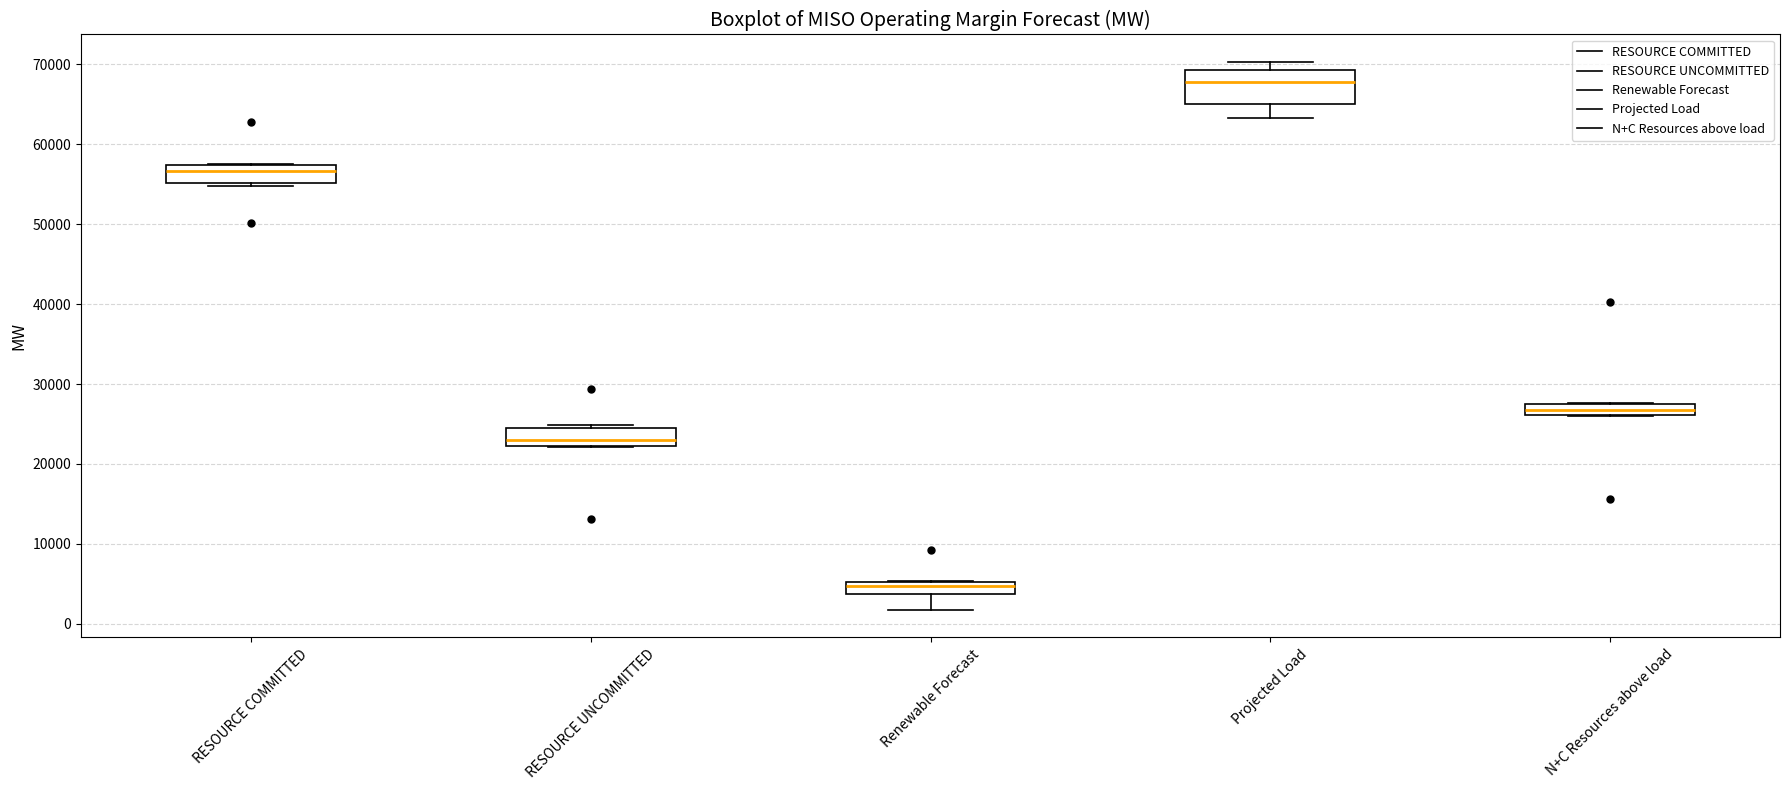

Where is the upper edge of the box for N+C Resources above load on the y-axis? The values are not printed on the chart, so give them approximately, as read against the axis.

27000